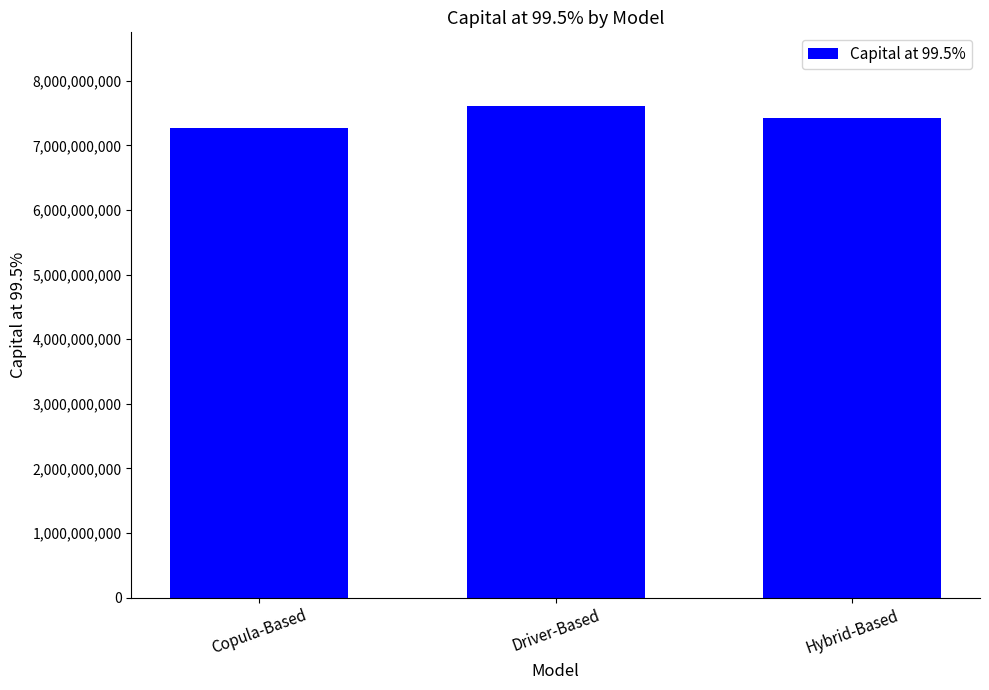

Which label corresponds to the smallest value in the chart?

Copula-Based